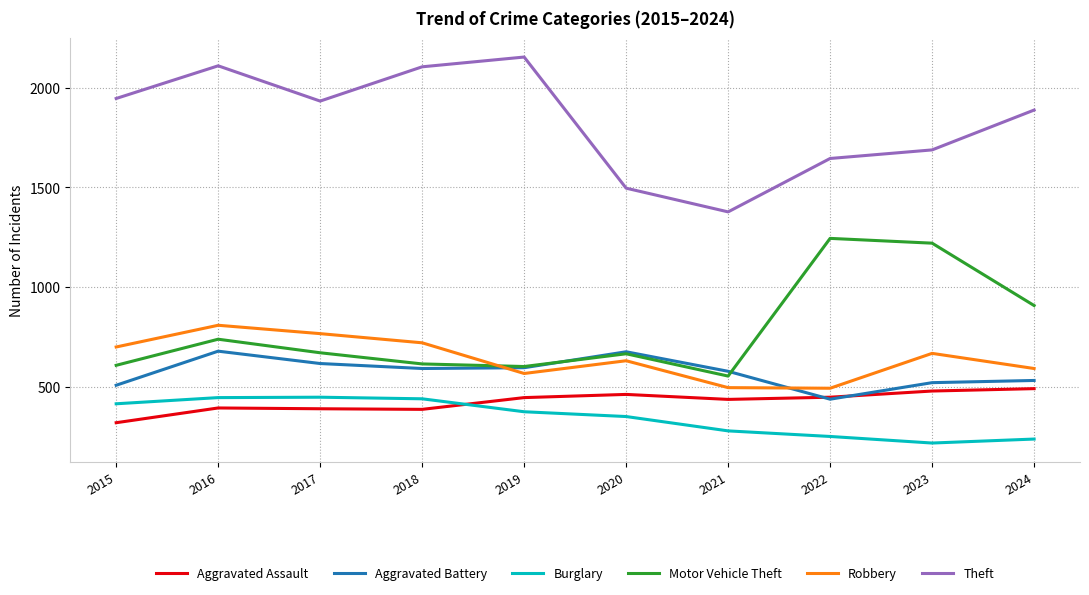

What is the difference between the highest and lowest values at 2020?

1146